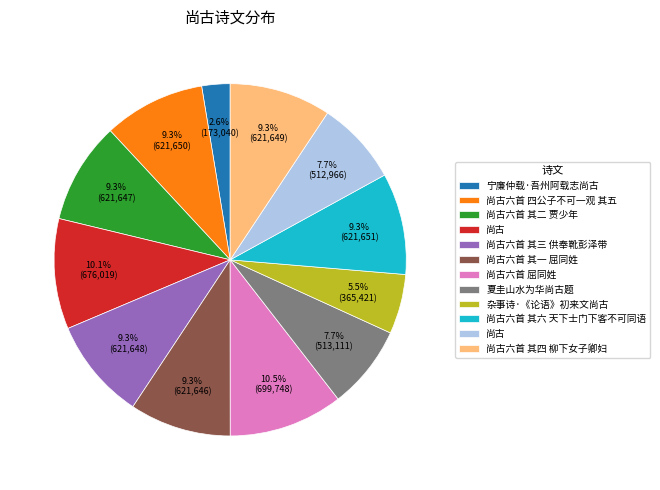

Is there any slice that represents more than half of the pie?

No